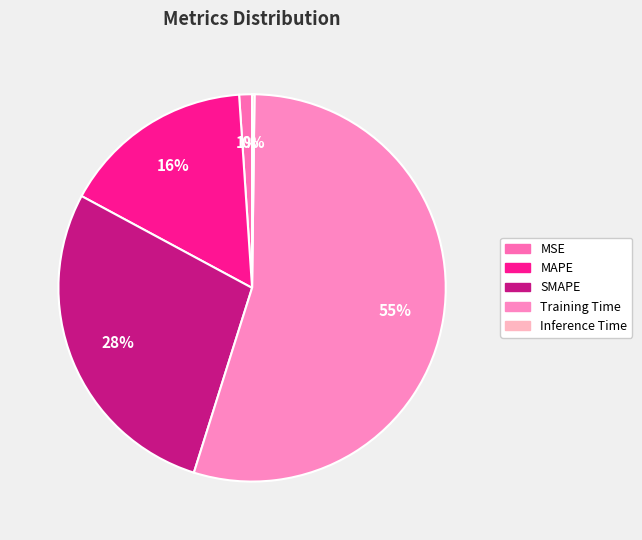

Which category has the smallest portion of the pie?

Inference Time